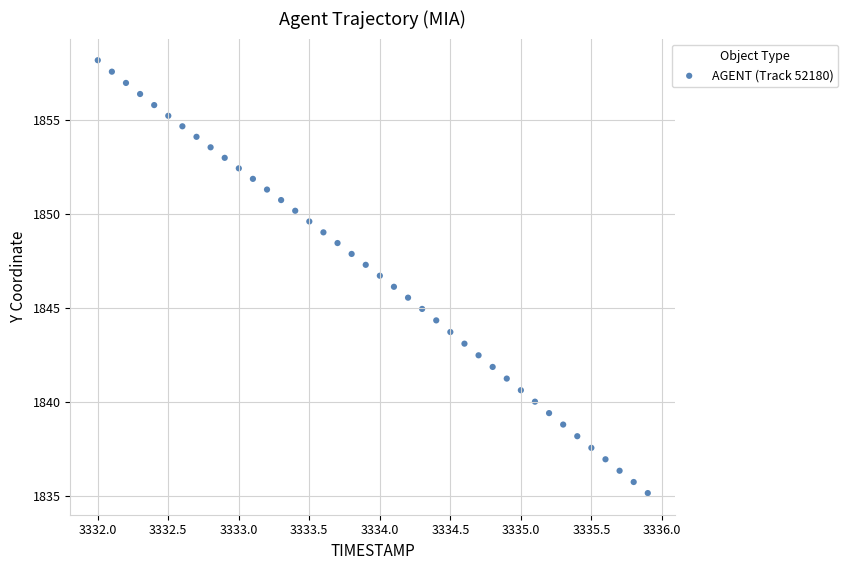

What is the range of X values (max minus min)?

3.9